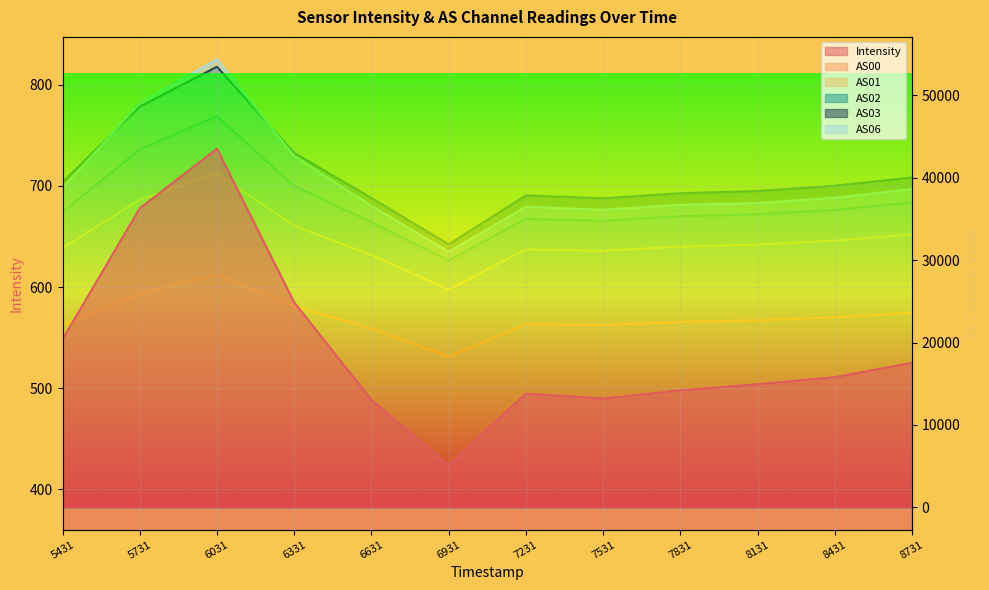

What is the highest value of the Intensity series?

736.7